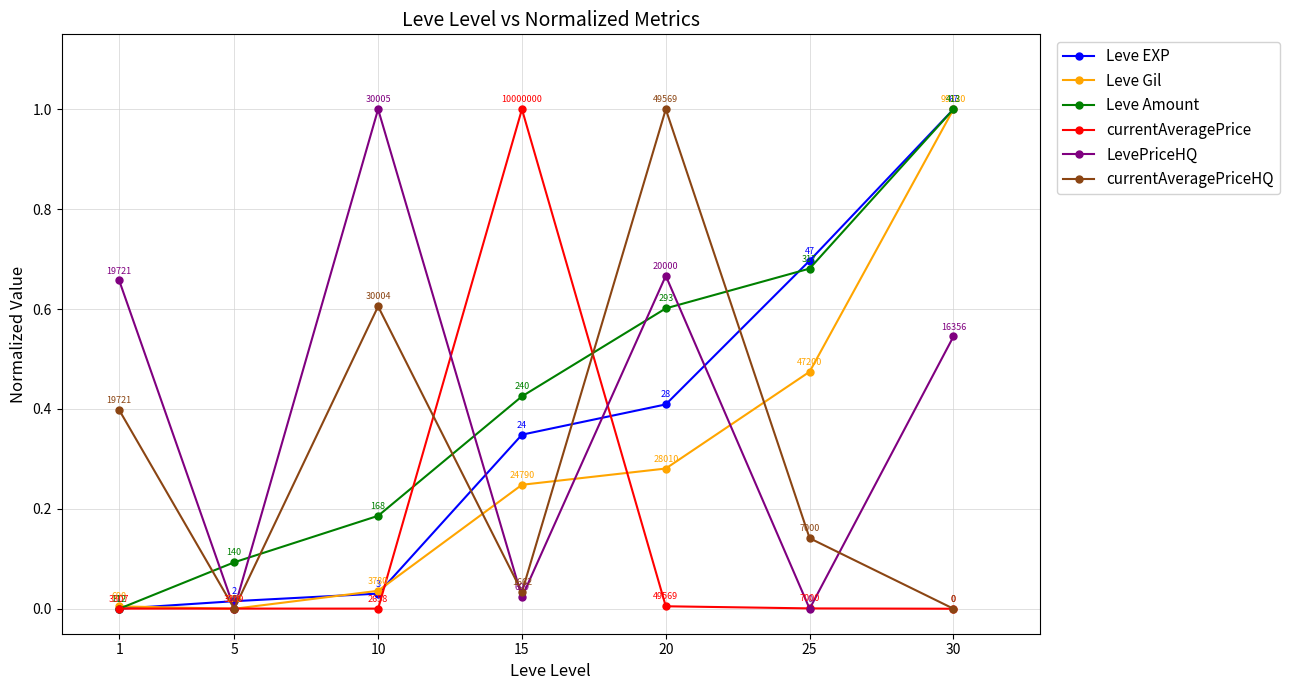

Which series changed the most between 1 and 5?

LevePriceHQ